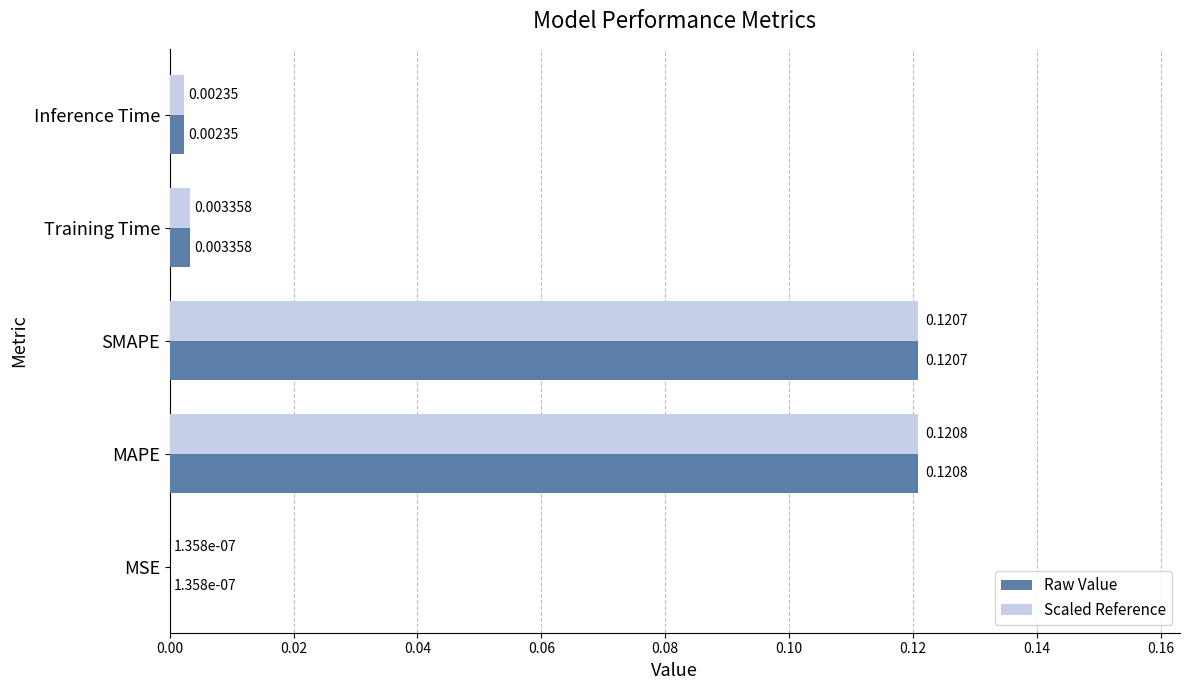

Is the value of Raw Value at MSE greater than the value of Scaled Reference at SMAPE?

No